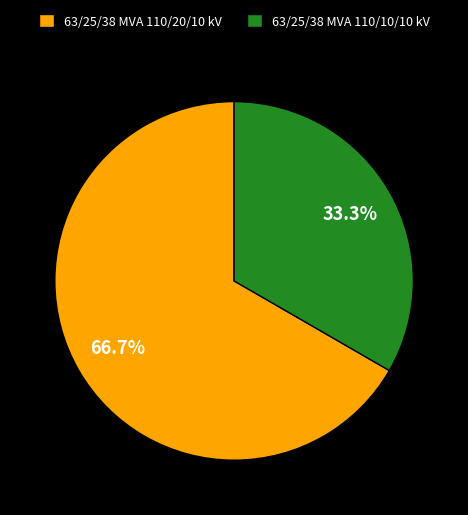

What is the ratio of the value at 63/25/38 MVA 110/20/10 kV to the value at 63/25/38 MVA 110/10/10 kV?

2.0